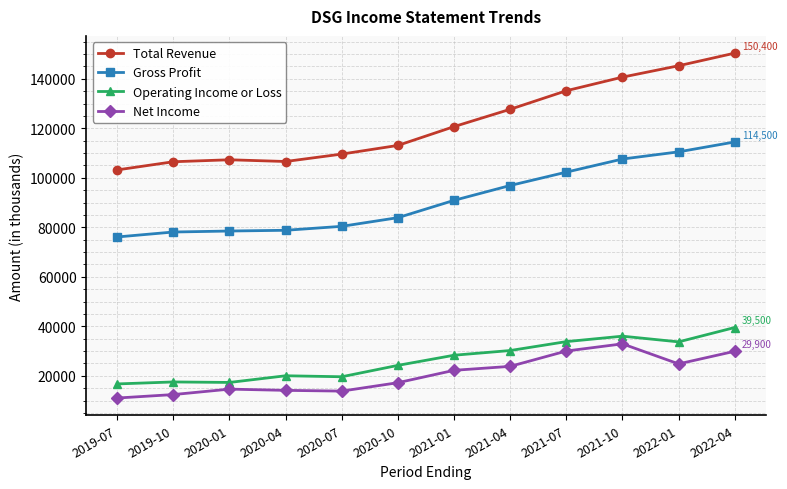

What position from the left is 2020-10?

6